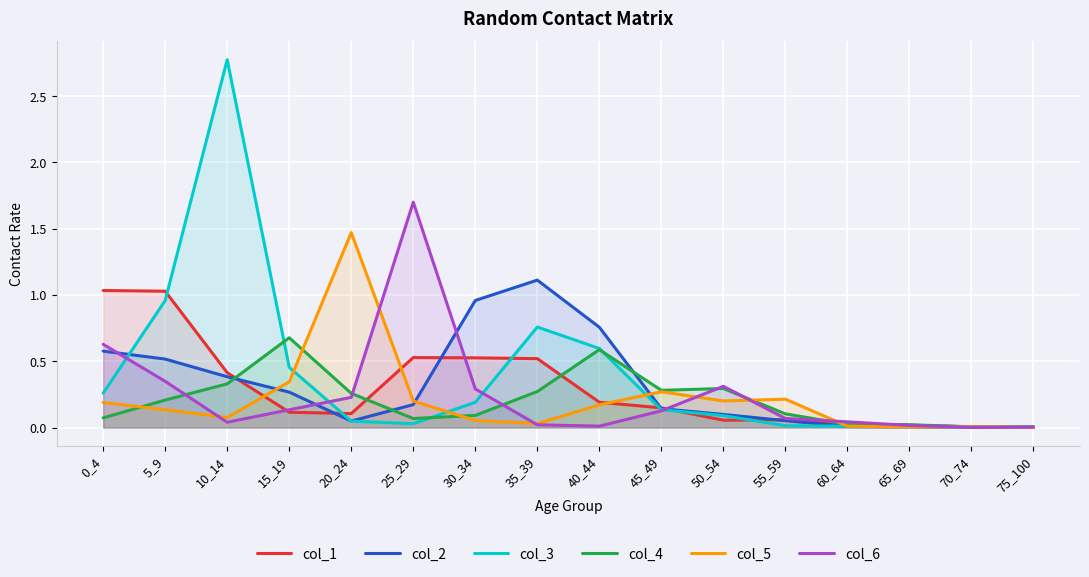

How many distinct data groups are displayed?

6